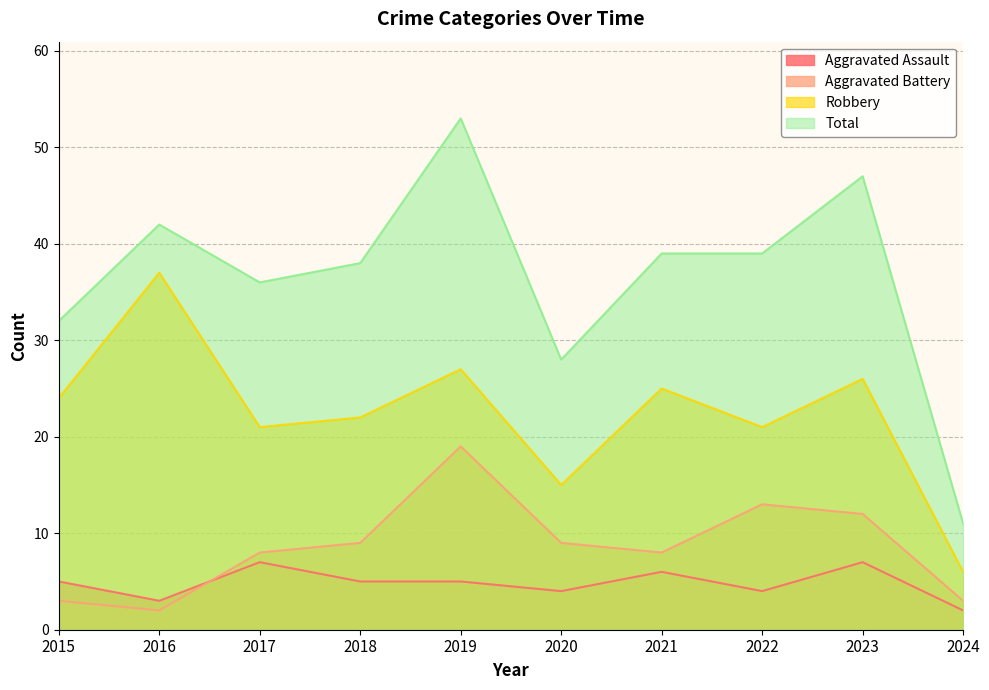

The value of Aggravated Assault at 2018 is 5. True or false?

True